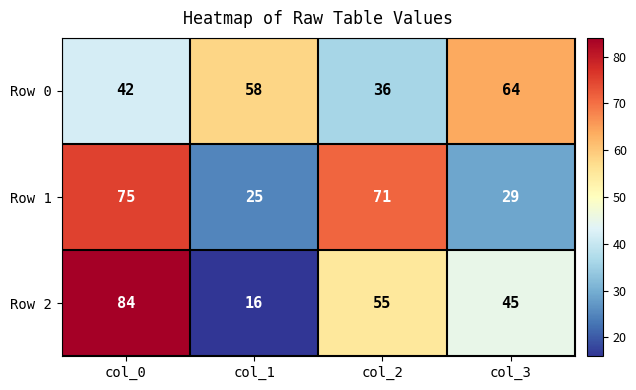

How many data points in Row 1 are less than 71?

2